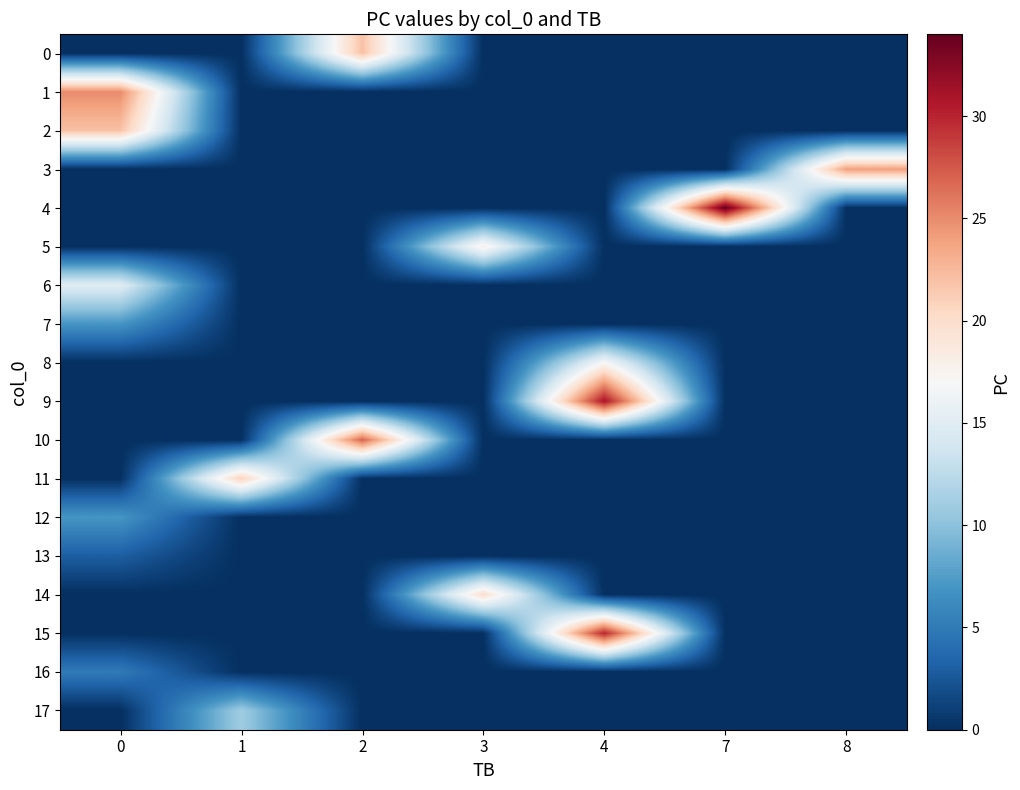

Which series has the largest range (max minus min)?

4